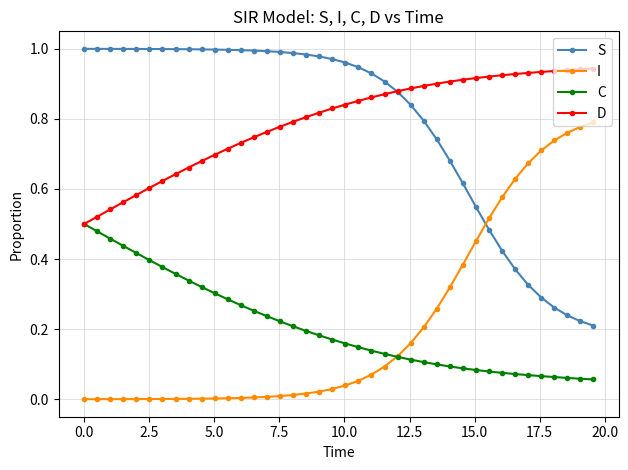

True or false: I and D cross at least once.

False